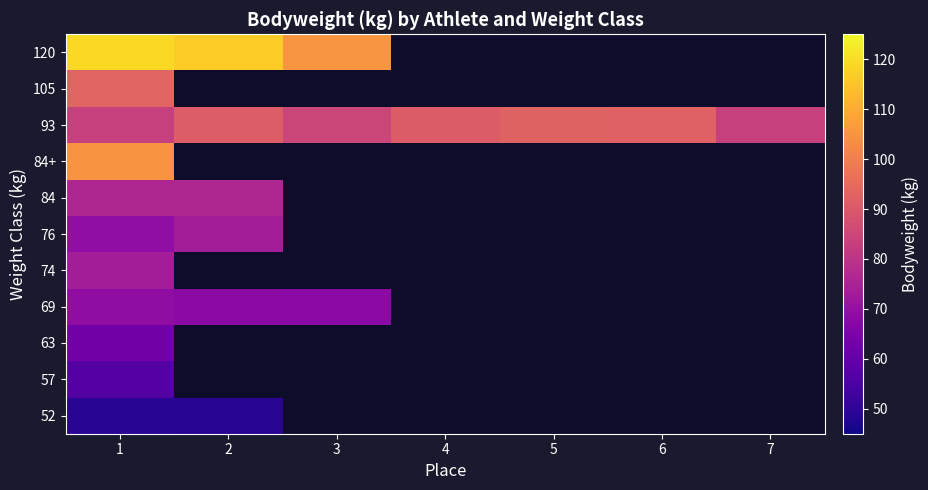

What is the sum of the 120 values at 1 and 3?

224.3